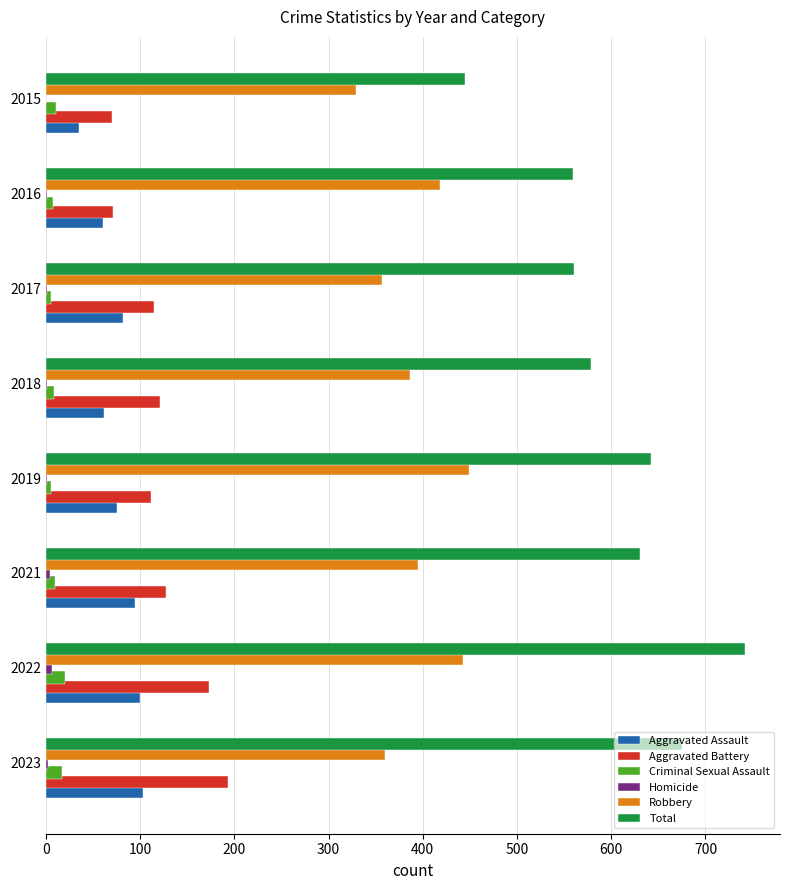

Which series changed the most between 2015 and 2023?

Total